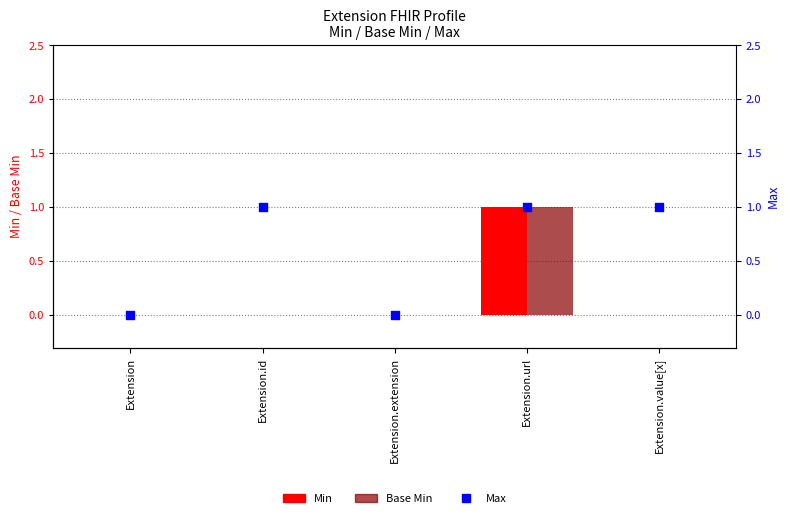

At which category is the sum across all series the highest?

Extension.url